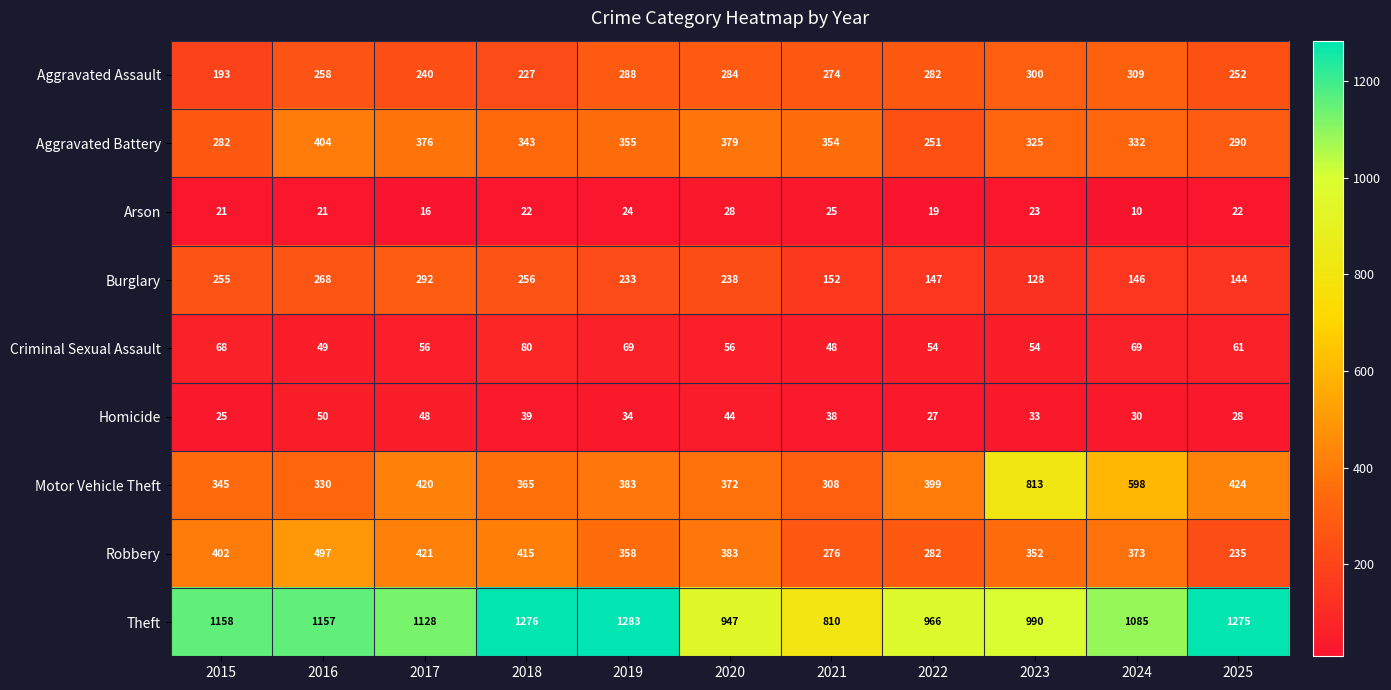

Which category has the lowest value across all series?

2024